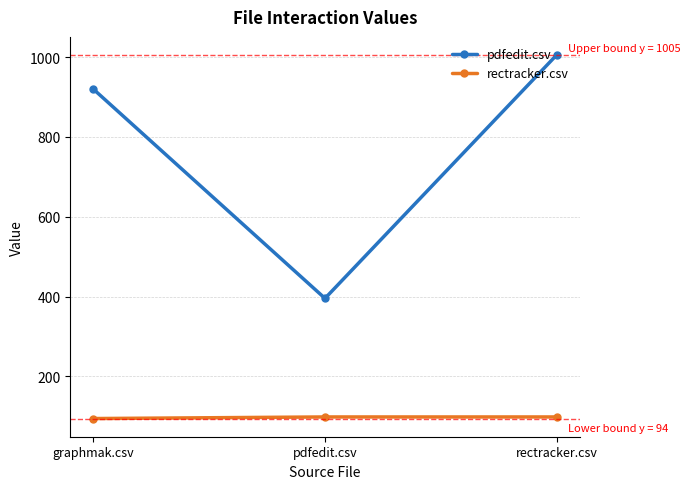

Rank the series at pdfedit.csv from lowest to highest value.

rectracker.csv, pdfedit.csv